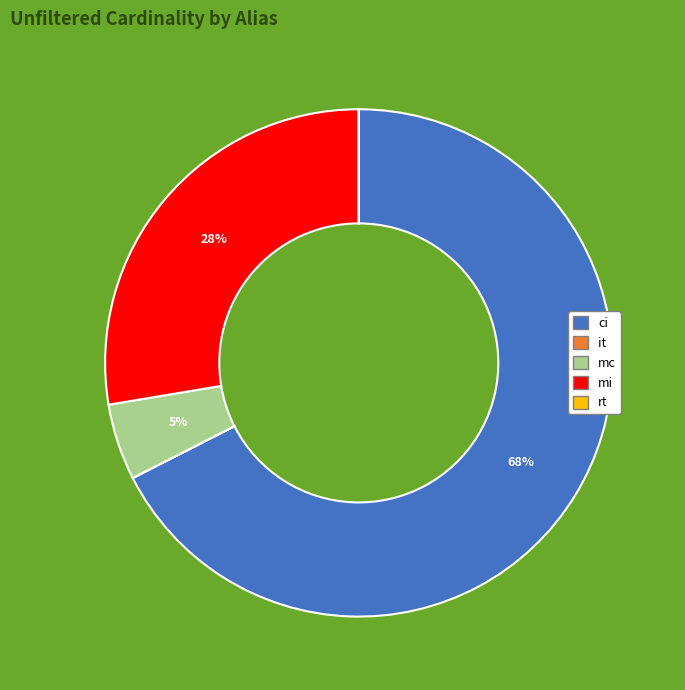

The mi slice represents 17% of the pie. True or false?

False